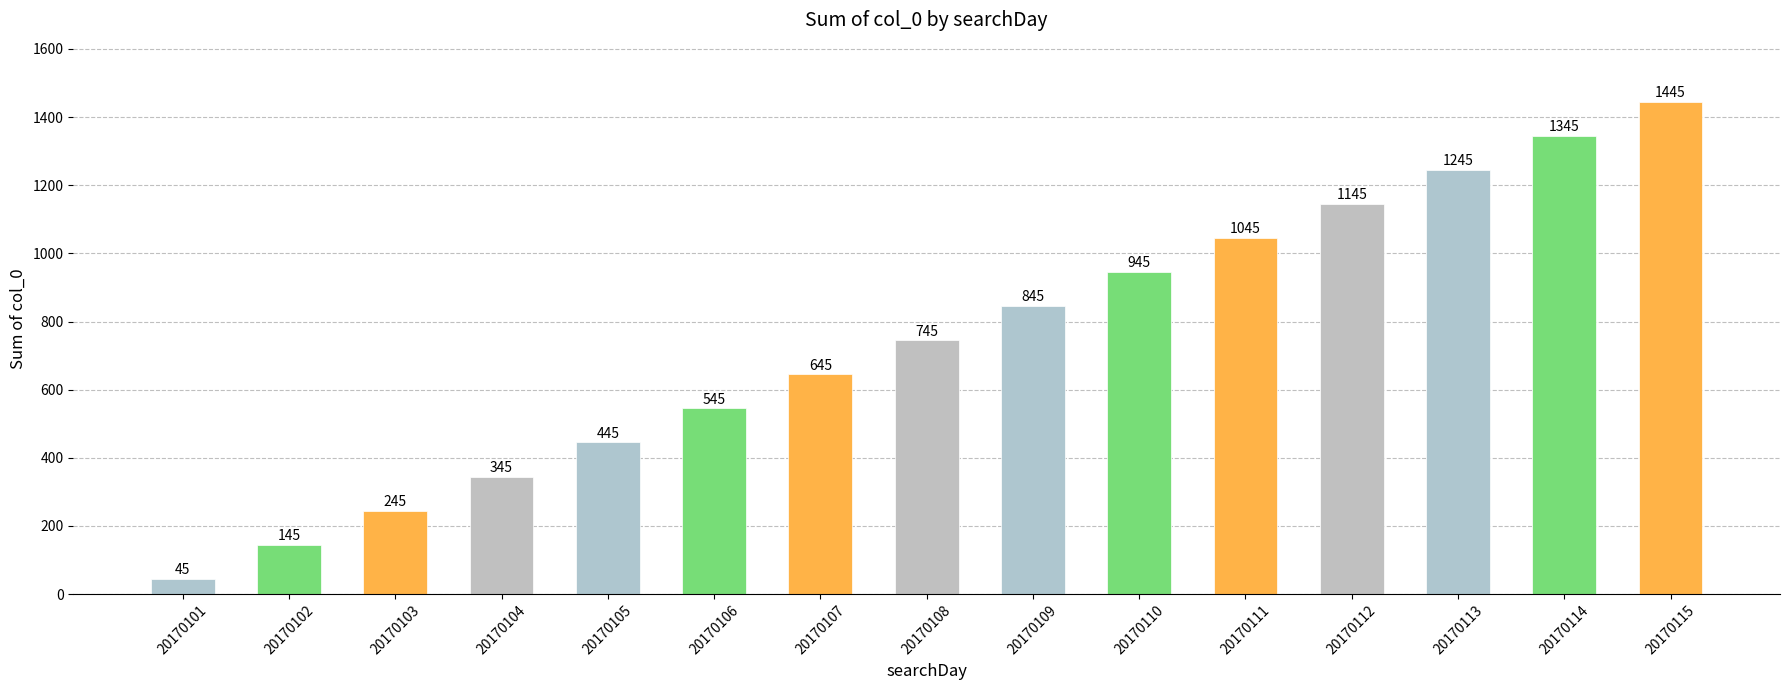

Between 20170113 and 20170105, which is larger?

20170113